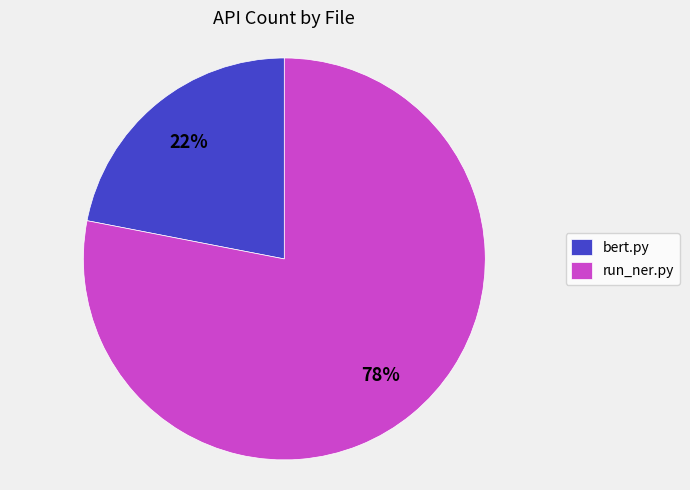

To the nearest percent, what is the difference between the largest and smallest slice percentages?

56%